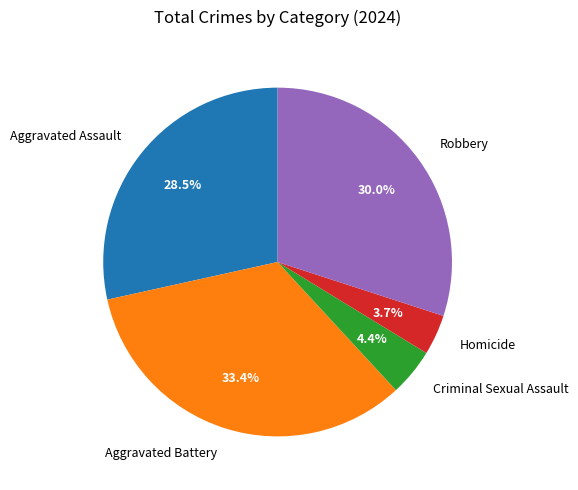

To the nearest percent, what is the average slice percentage?

20%